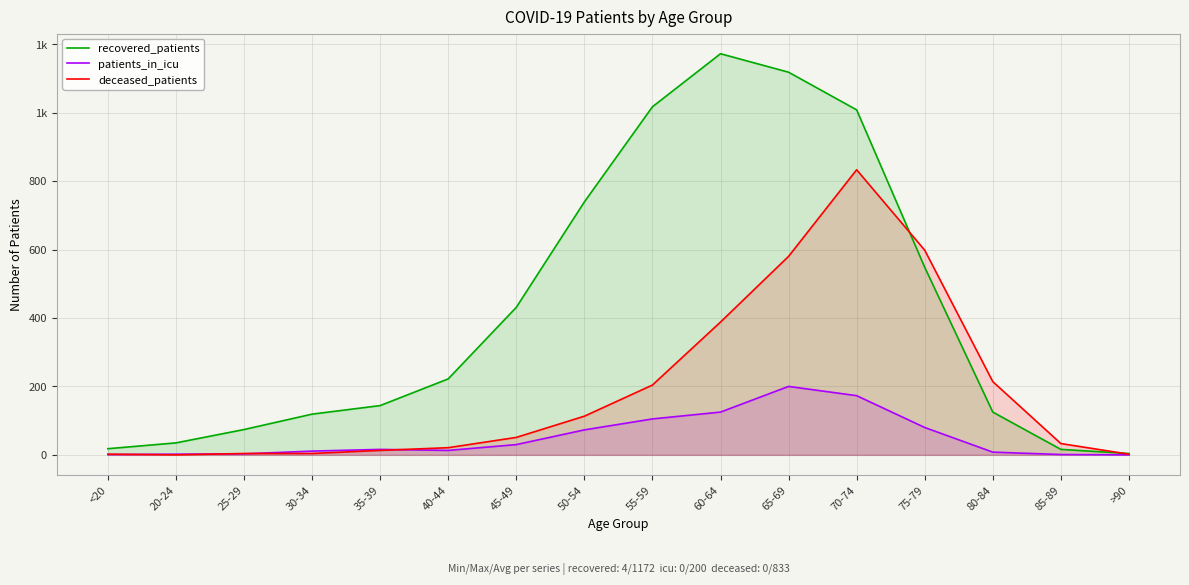

What is the spread (max minus min) of values at 70-74?

835